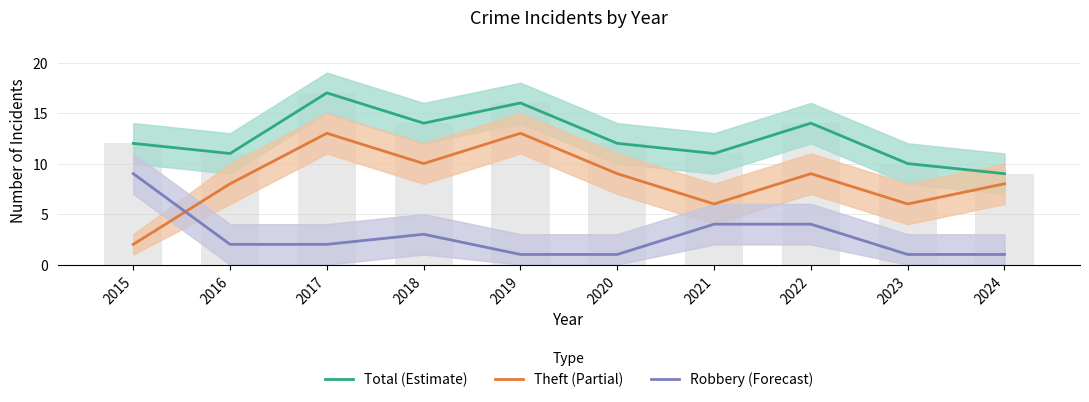

How many distinct data groups are displayed?

3